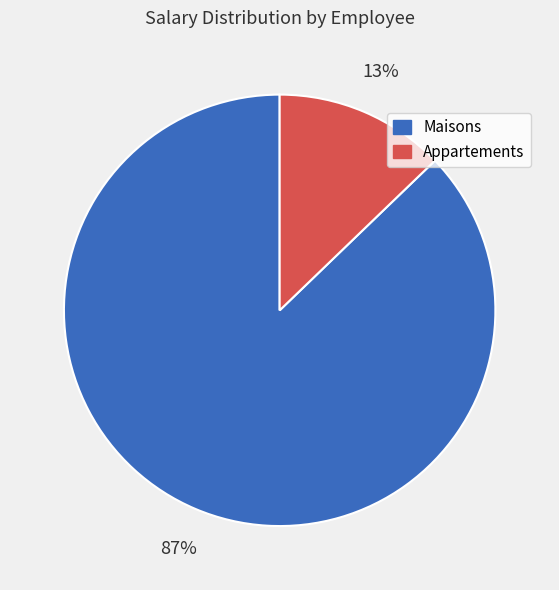

Is there any slice that represents more than half of the pie?

Yes